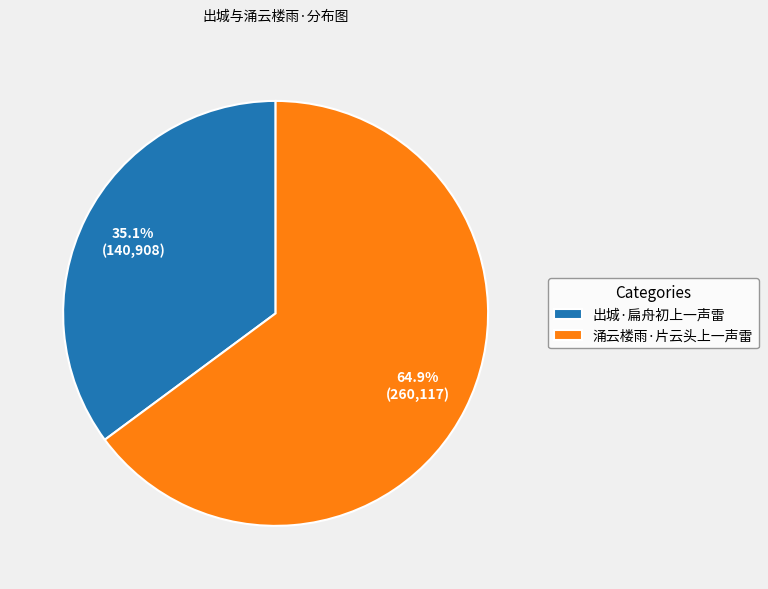

Is it true that 出城·扁舟初上一声雷 is 35% of the pie?

True